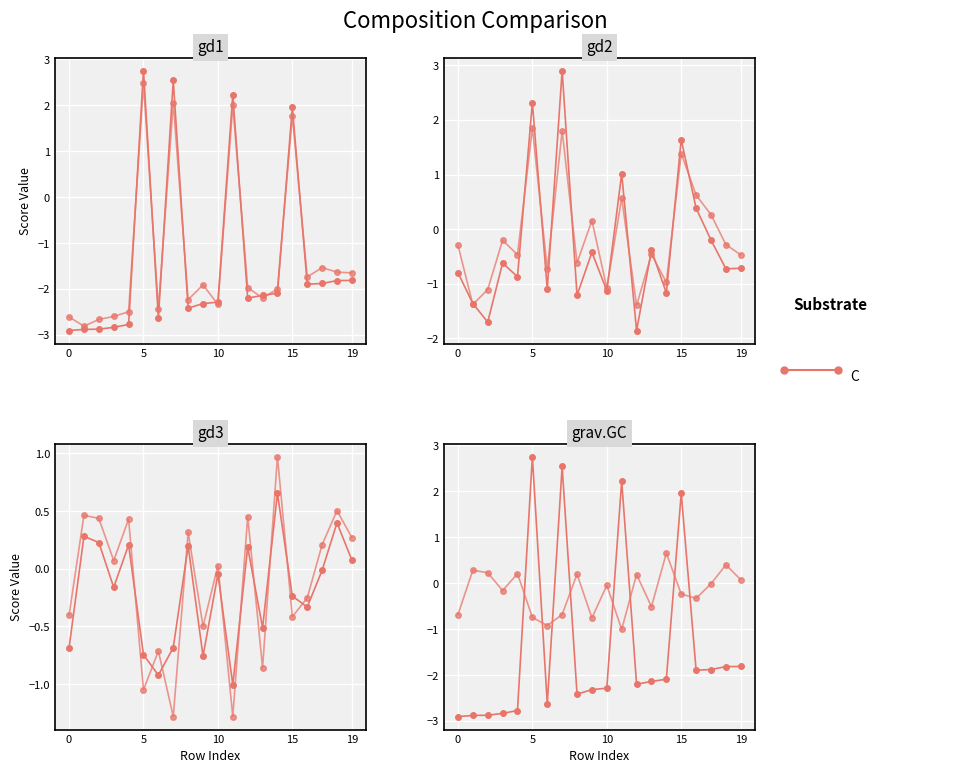

The value of williams_female at 16 is 0.9. True or false?

False